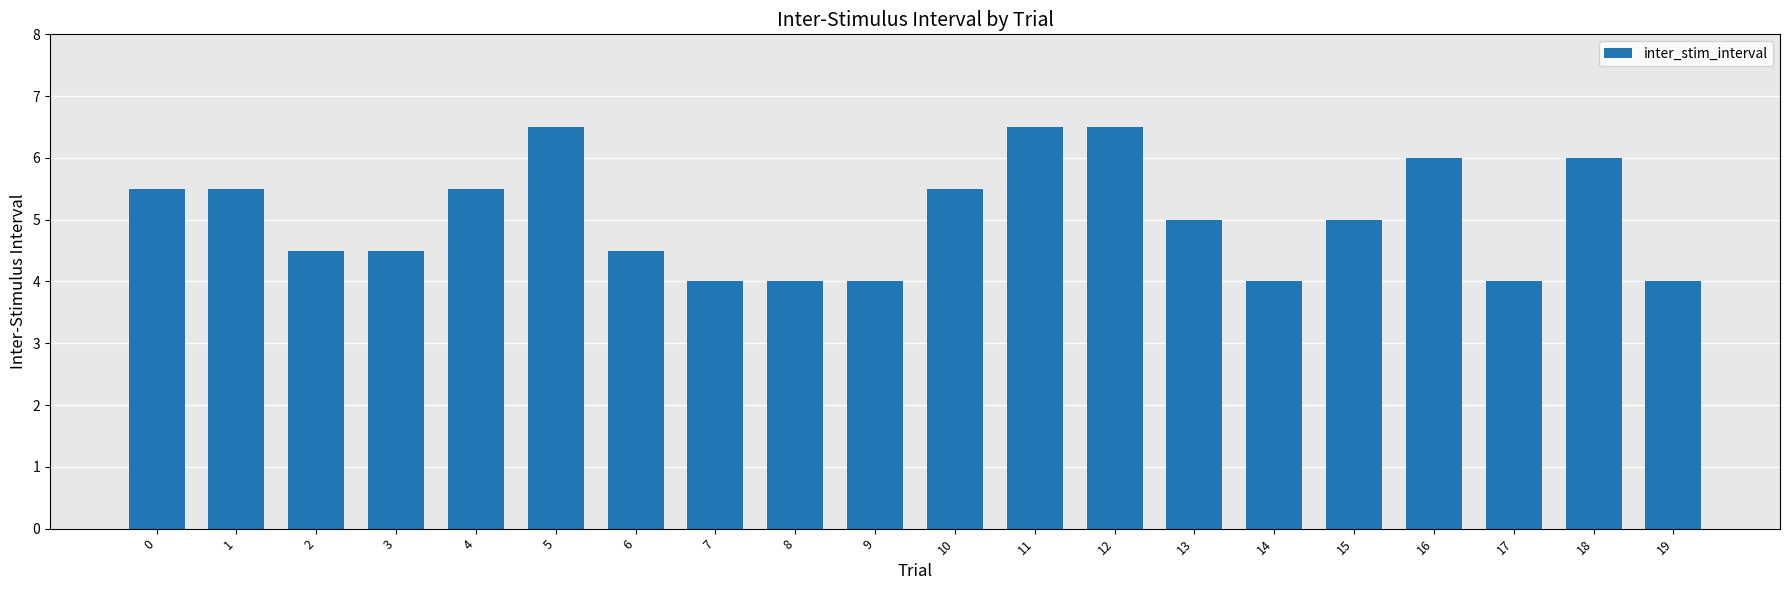

What is the value of the 12th bar from the left?

6.5